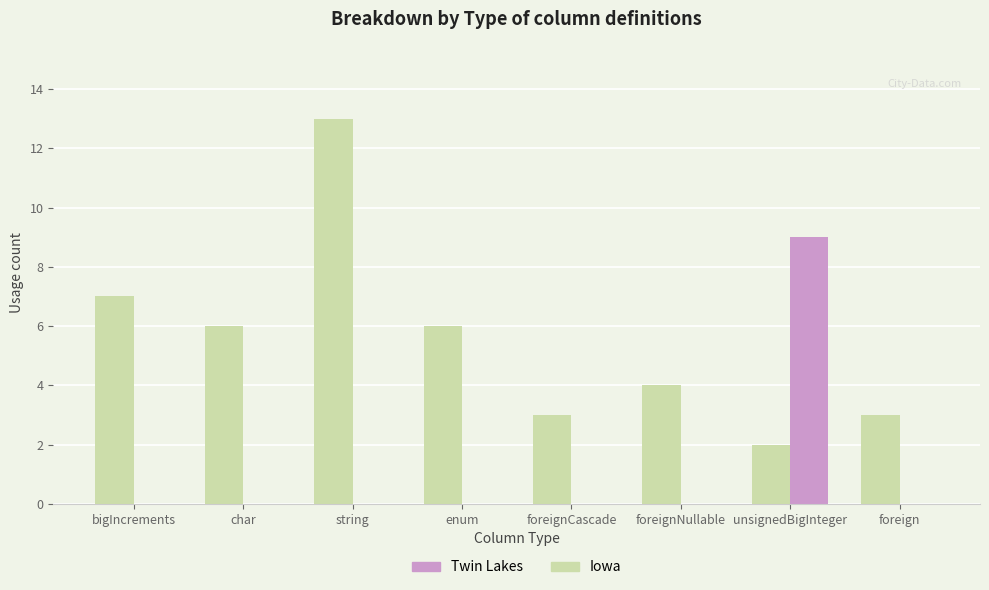

Which series has the widest spread of values?

Iowa